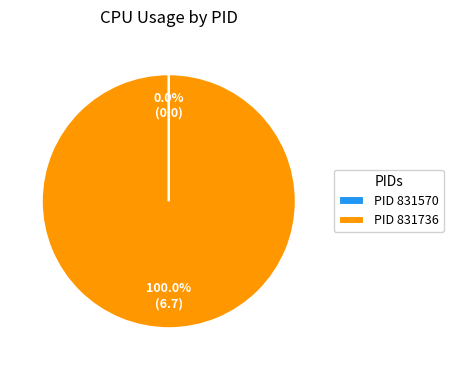

Is there any slice that represents more than half of the pie?

Yes